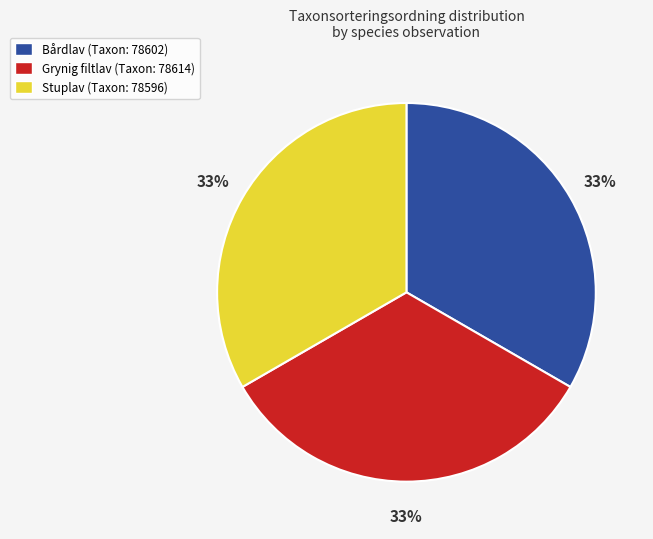

Is it true that Bårdlav (Taxon: 78602) is 33% of the pie?

True